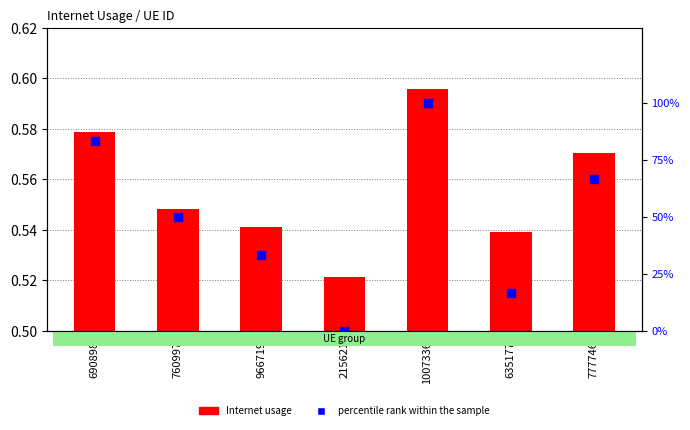

At how many categories does at least one series exceed 42?

4